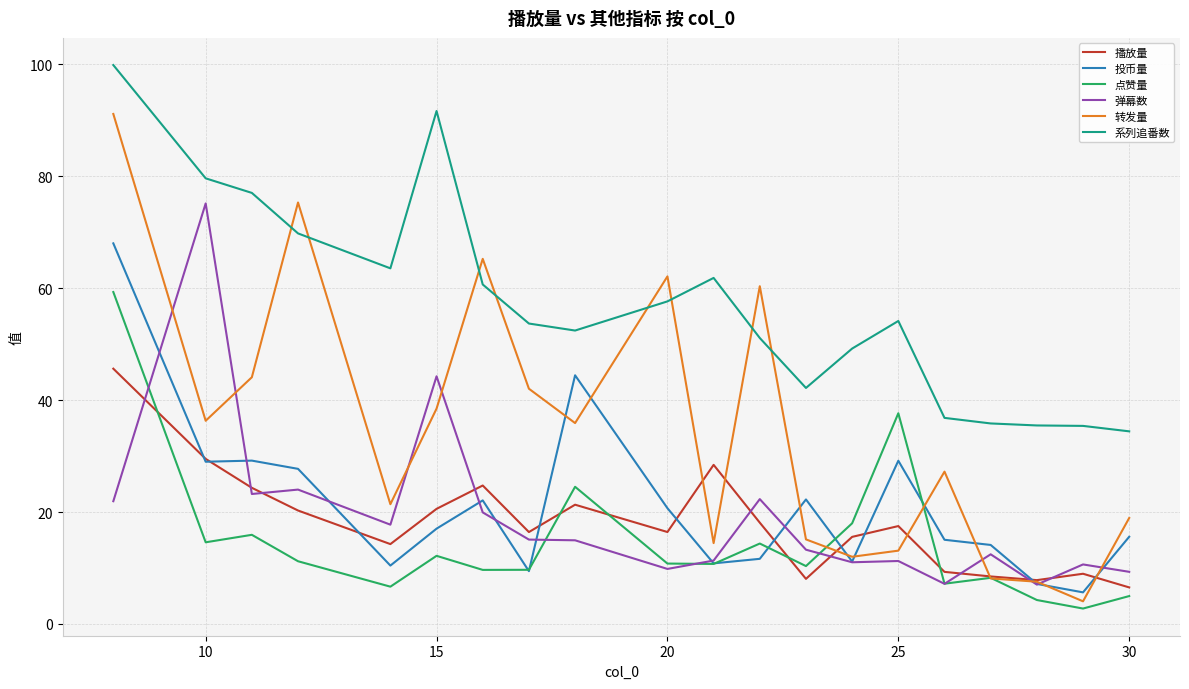

Which series has the largest total across all categories?

系列追番数